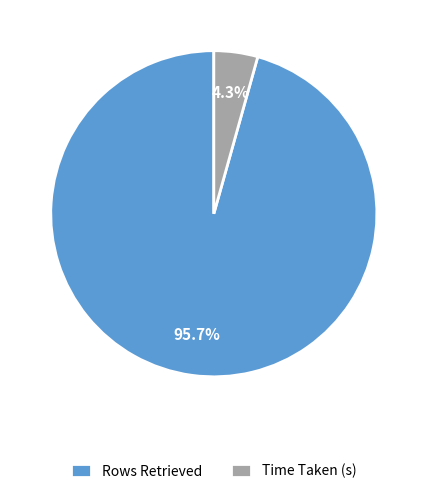

Combined, do Time Taken (s) and Rows Retrieved account for over 50%?

Yes